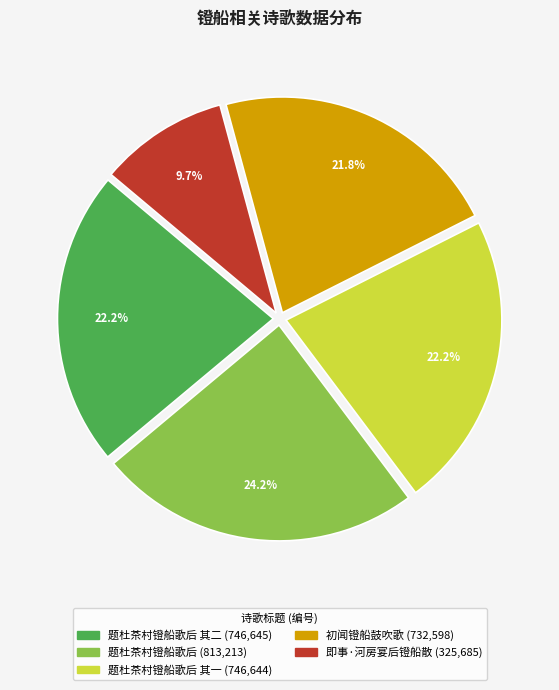

How many segments does this pie chart have?

5